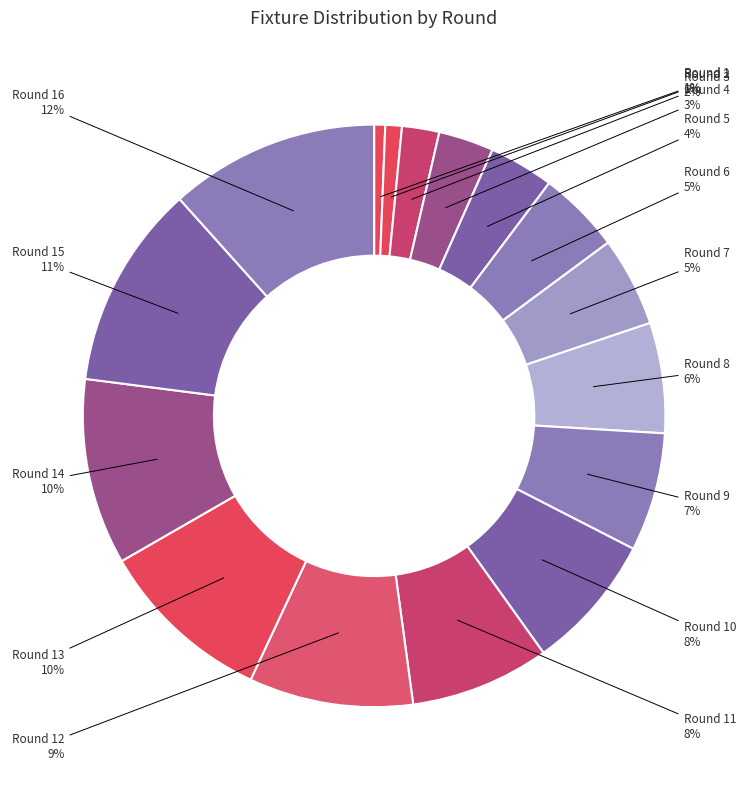

To the nearest percent, what portion does Round 9 represent?

7%